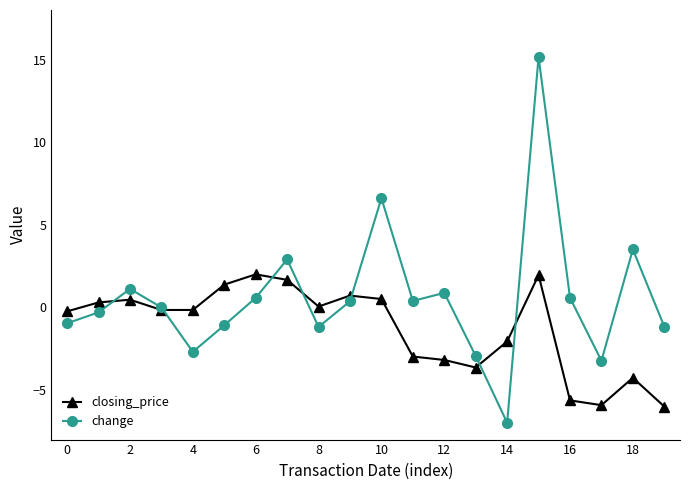

True or false: change has more than 0 points higher than both neighbors.

True